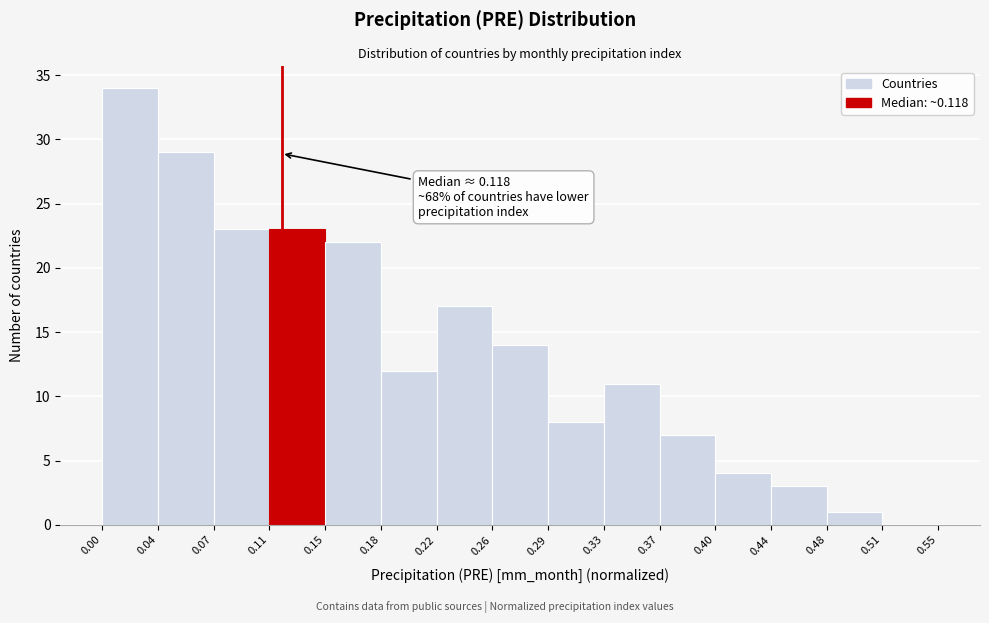

Which range on the x-axis has the tallest bar?

0.00 to 0.04